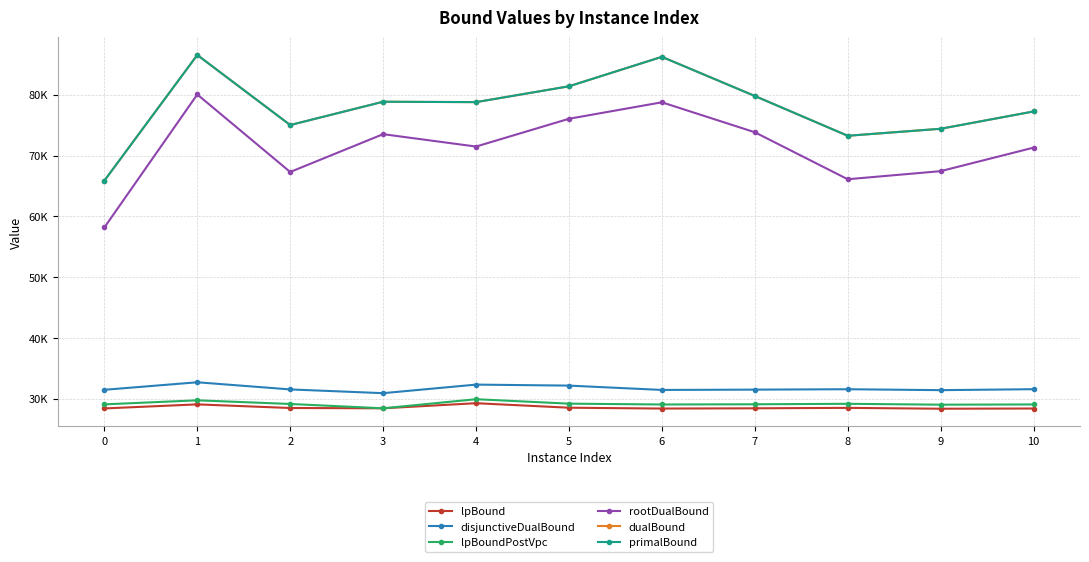

The lpBoundPostVpc series shows 28448.1 at 3. True or false?

True